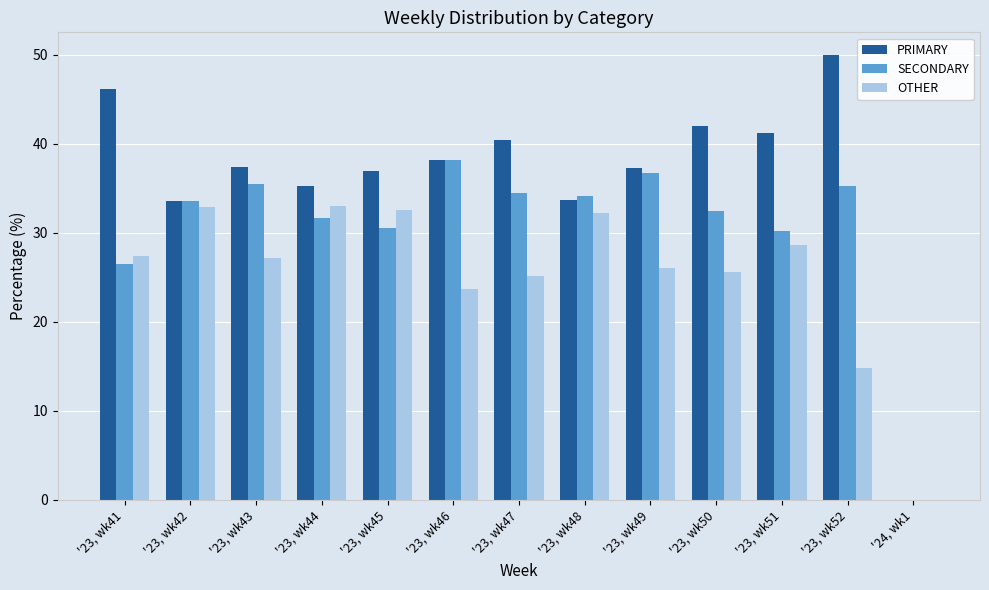

Are the bars horizontal?

No